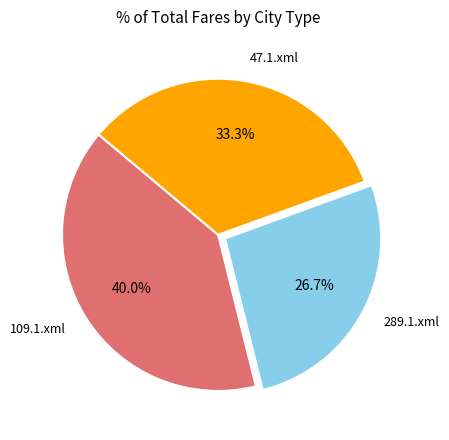

How many slices are in this pie chart?

3